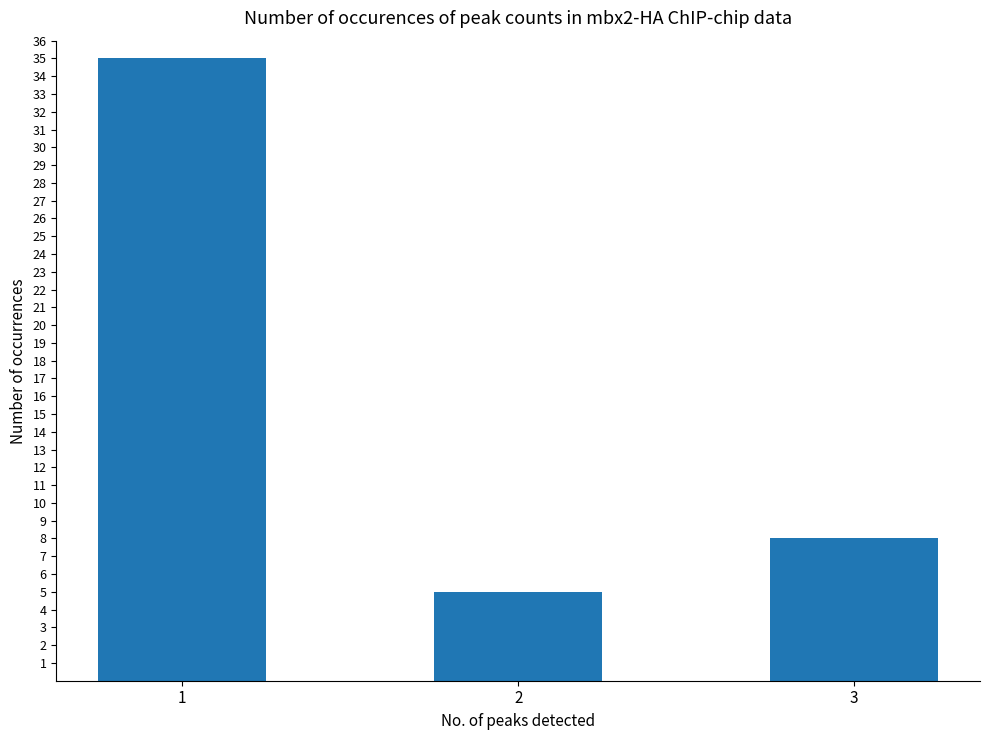

Rank the categories by value from highest to lowest.

1, 3, 2